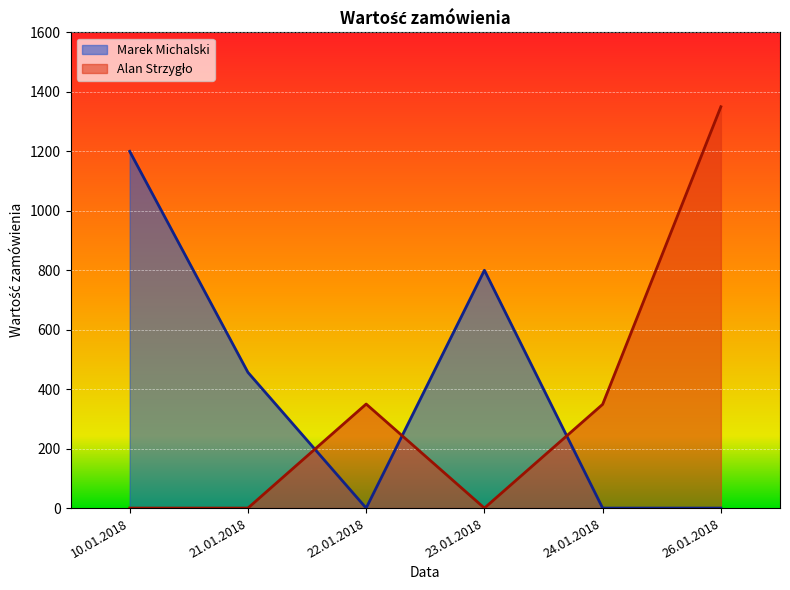

Where is Marek Michalski nearest to the value 600?

21.01.2018